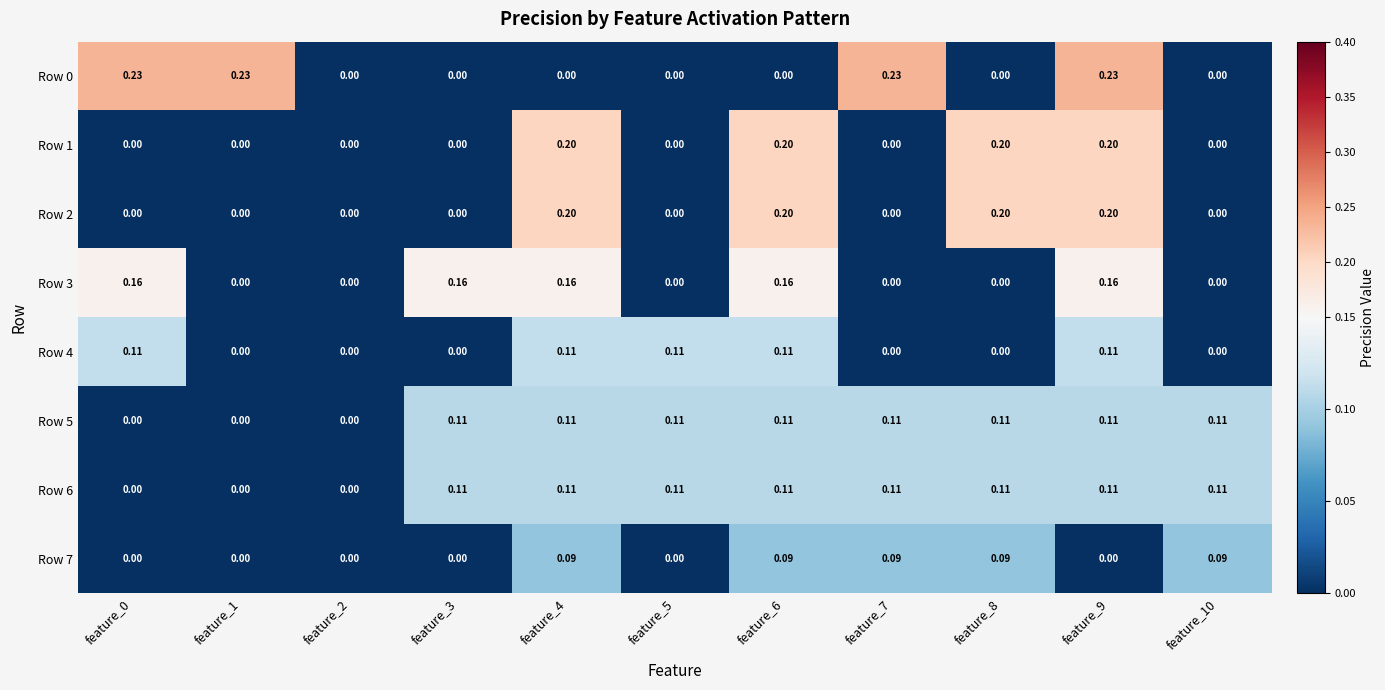

At which category is the sum across all series the highest?

feature_9